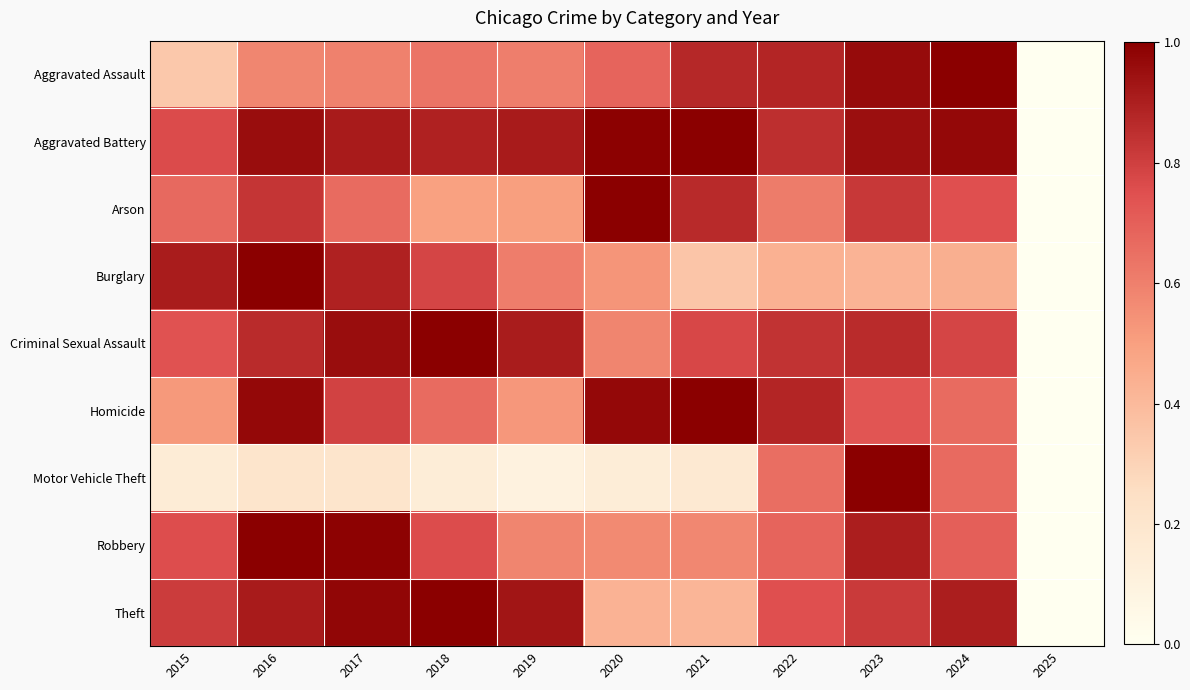

Rank the series at 2018 from highest to lowest value.

Theft, Criminal Sexual Assault, Aggravated Battery, Burglary, Robbery, Homicide, Aggravated Assault, Arson, Motor Vehicle Theft